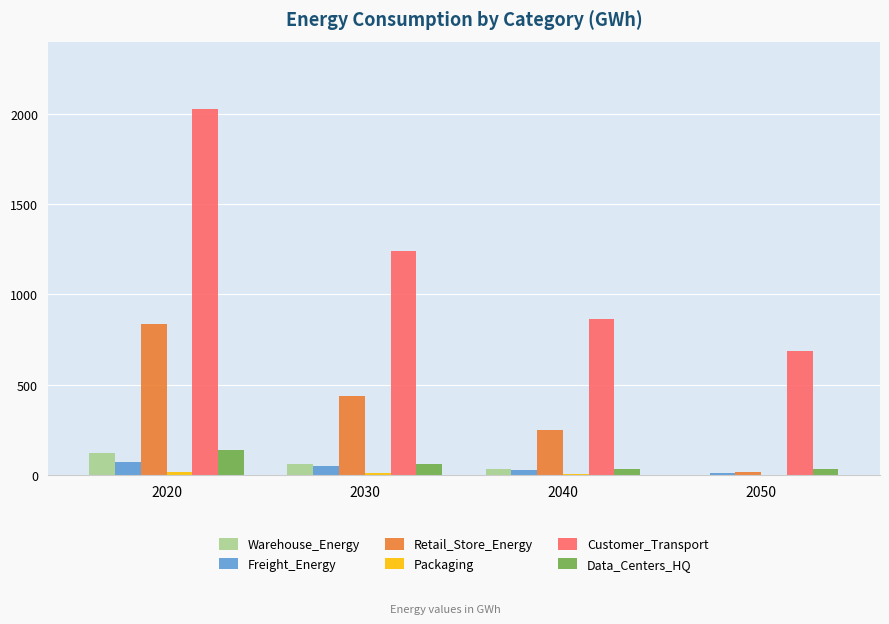

Which series has the largest total across all categories?

Customer_Transport